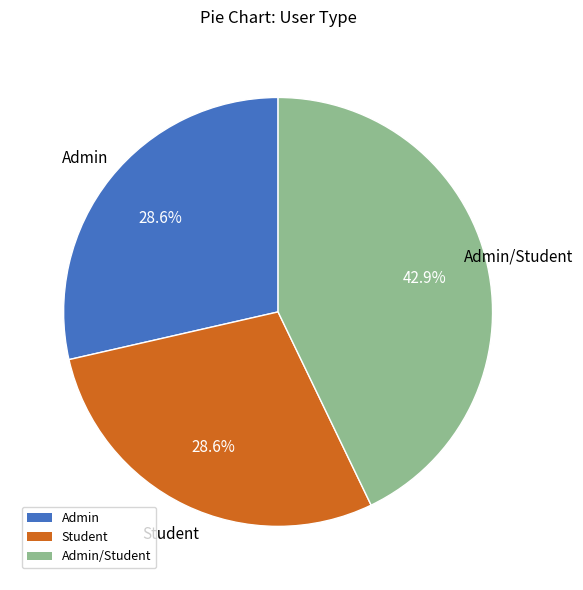

Is there a majority slice in this chart?

No